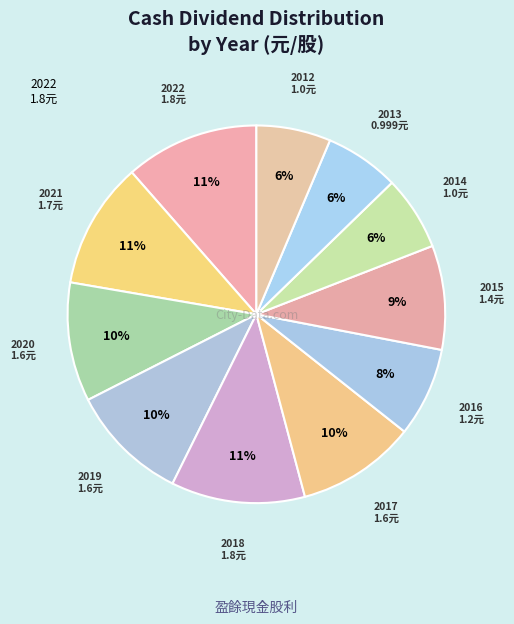

Which has a higher value, 2016 or 2021?

2021